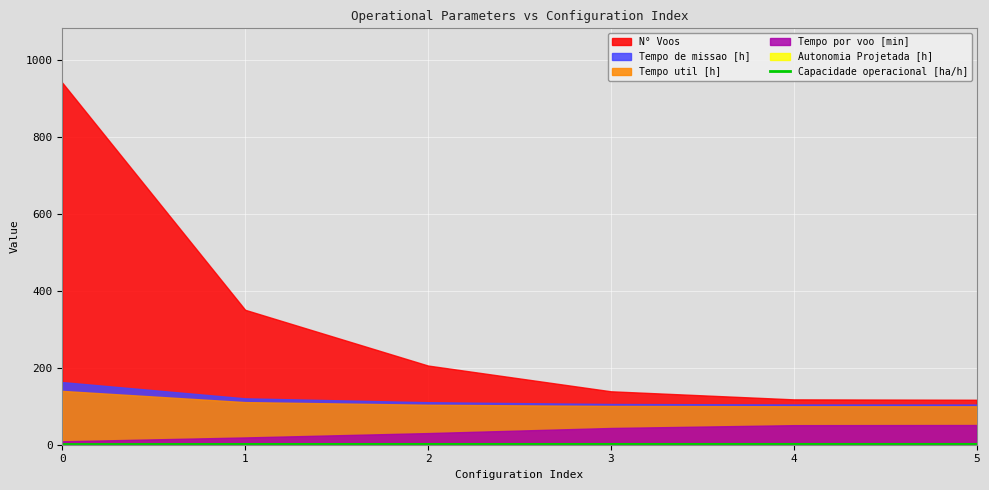

Between 0 and 4, which is larger?

4